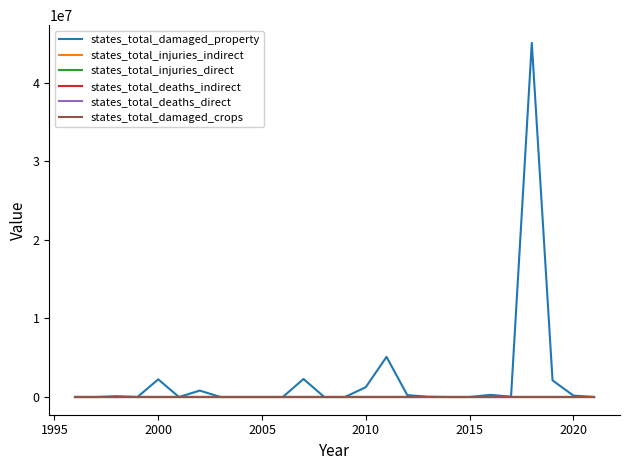

What is the sum of all states_total_injuries_indirect values?

22